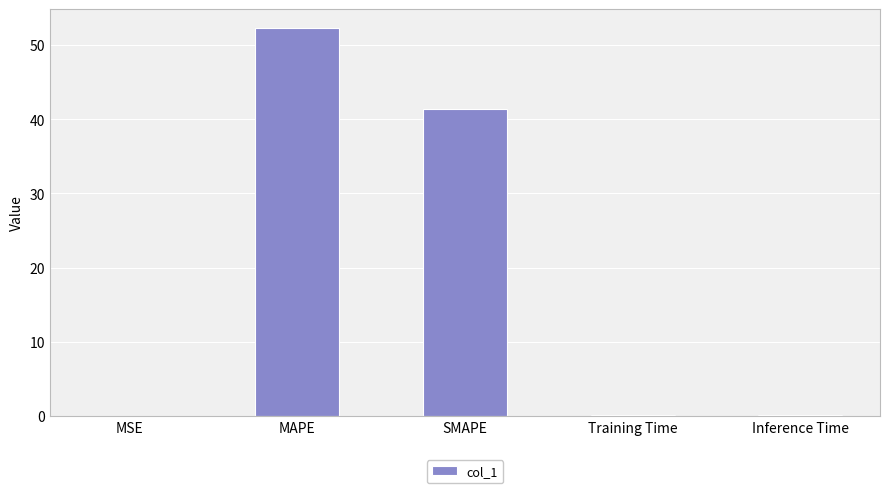

Where is the data nearest to the value 26?

SMAPE